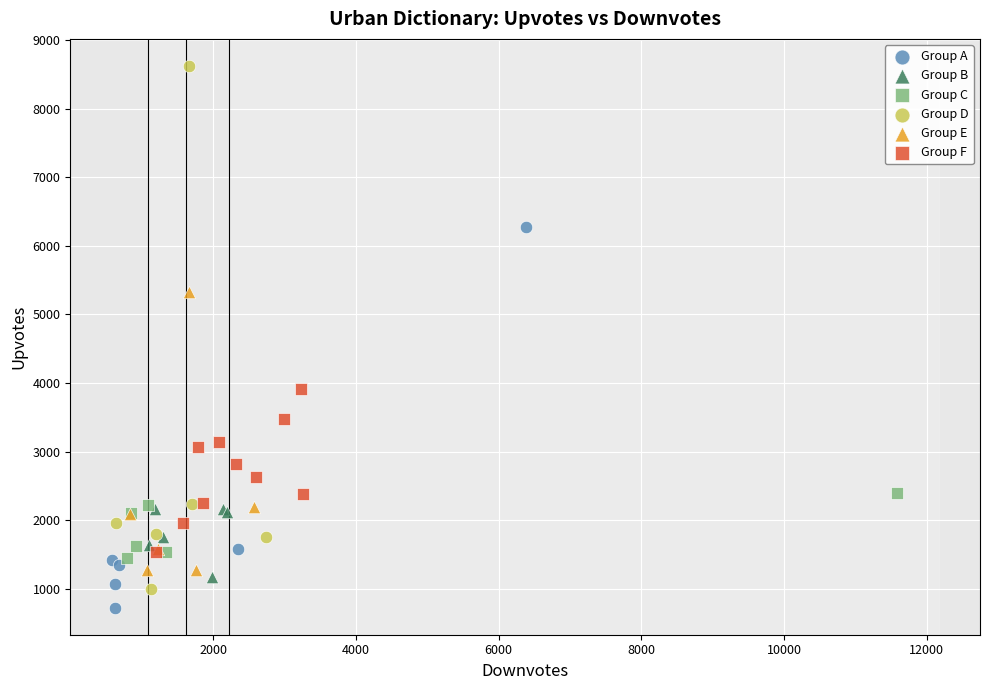

Which series reaches the maximum Y coordinate?

Group D